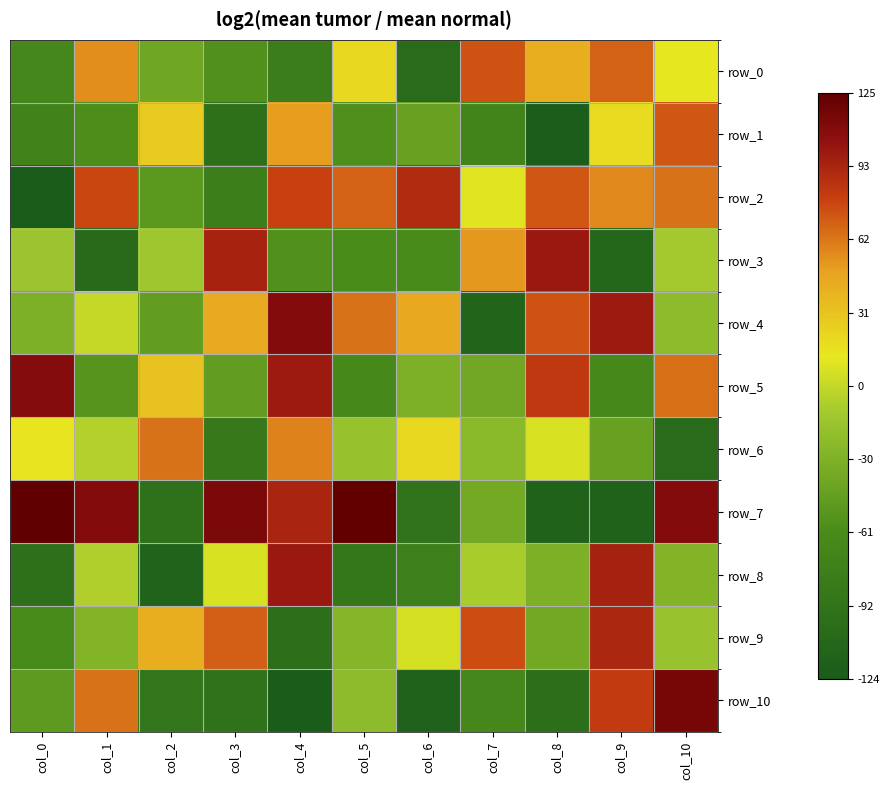

List the series in order of their peak value, lowest first.

row_6, row_1, row_0, row_2, row_9, row_3, row_8, row_5, row_4, row_10, row_7